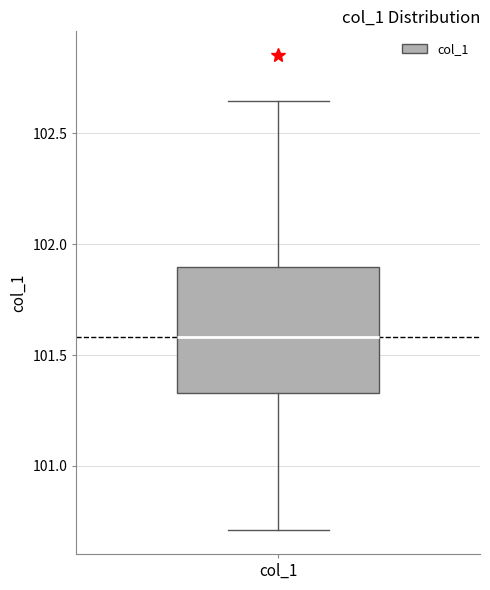

Read this box plot against the y-axis: the position of the median line, the range covered by the box, and the ends of both whiskers. The values are not printed on the chart, so give them approximately, as read against the axis.

median 101.60, box 101.35 to 101.90, whiskers 100.70 to 102.65